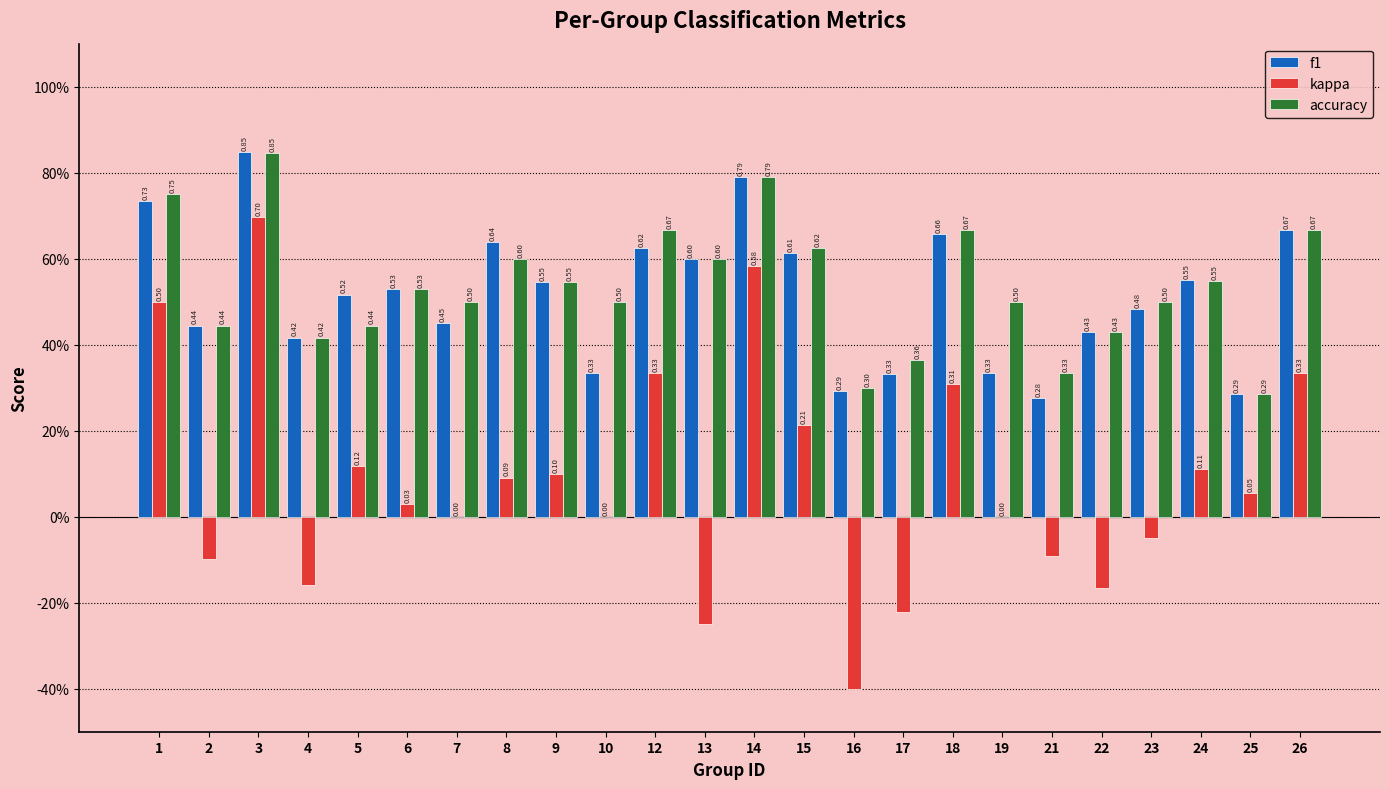

What are all the series names shown in the legend?

f1, kappa, accuracy